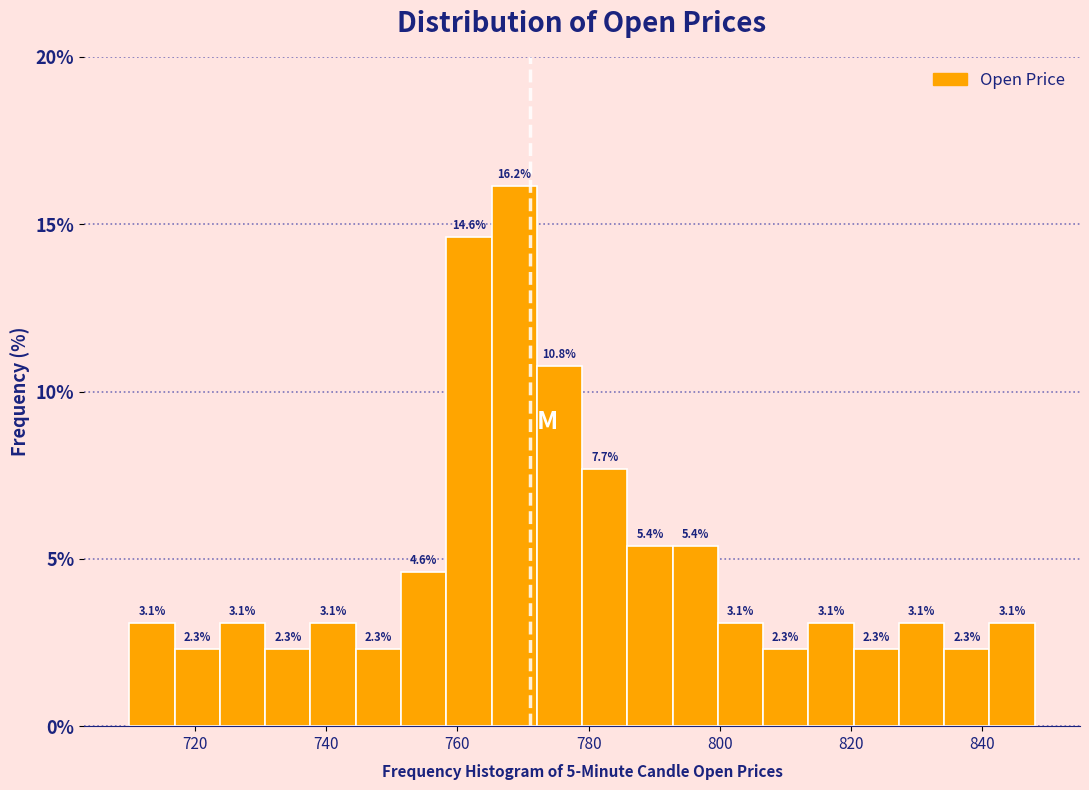

Read against the x-axis, roughly where is the centre of the tallest bar?

768